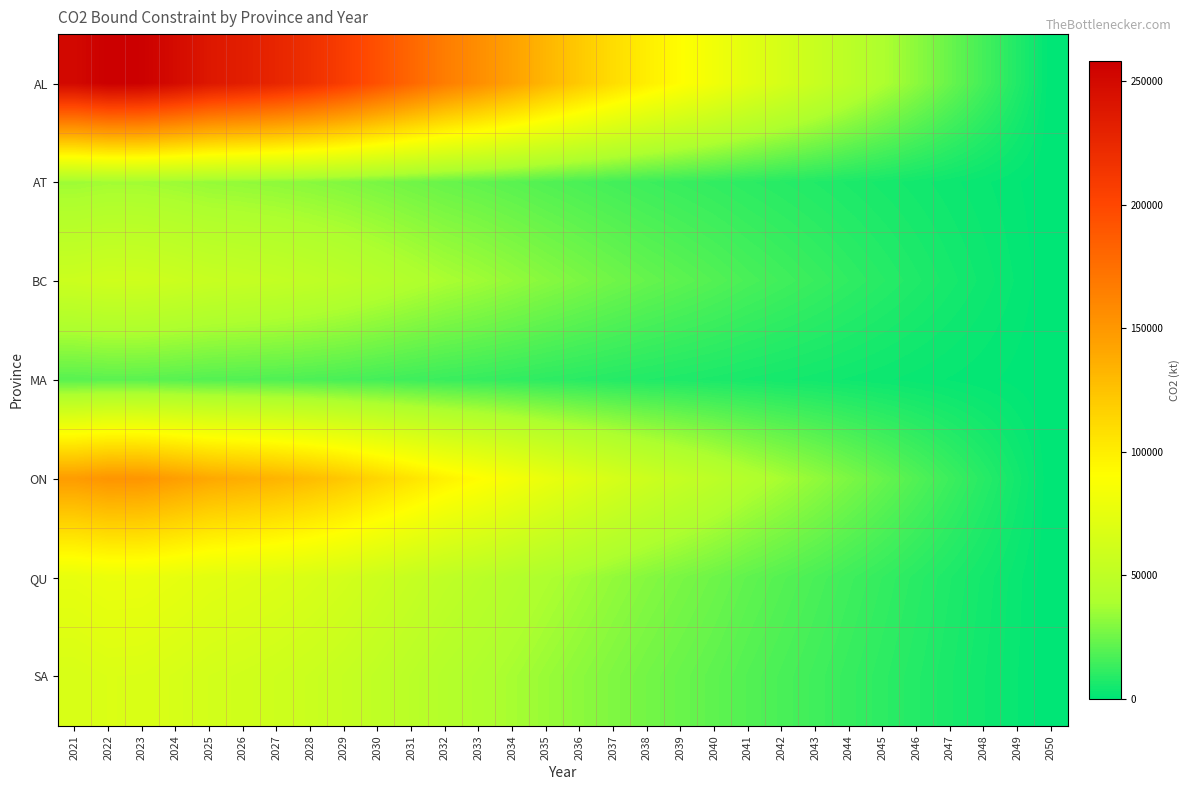

Reading left to right, what are all the values shown in this chart?

AL: 2021=250472.2	2022=258065.2	2023=256944.1	2024=248352.4	2025=238190.1	2026=232767.4	2027=226480.9	2028=218075.6	2029=207017.8	2030=193624.7	2031=179944.2	2032=166284.2	2033=155818.0	2034=143999.8	2035=131923.4	2036=120709.8	2037=109713.3	2038=99638.7	2039=90883.3	2040=82111.0	2041=72480.6	2042=64377.2	2043=56155.2	2044=47819.6	2045=39760.2	2046=31773.8	2047=23685.1	2048=15786.6	2049=7867.9	2050=0.0
AT: 2021=35600.1	2022=36679.3	2023=36520.0	2024=35298.8	2025=33854.4	2026=33083.7	2027=32190.2	2028=30995.5	2029=29423.8	2030=27520.3	2031=25575.8	2032=23634.3	2033=22146.7	2034=20467.0	2035=18750.5	2036=17156.7	2037=15593.8	2038=14161.9	2039=12917.4	2040=11670.6	2041=10301.8	2042=9150.0	2043=7981.4	2044=6796.7	2045=5651.2	2046=4516.1	2047=3366.4	2048=2243.8	2049=1118.3	2050=0.0
BC: 2021=58094.7	2022=59855.8	2023=59595.8	2024=57603.0	2025=55246.0	2026=53988.2	2027=52530.1	2028=50580.6	2029=48015.8	2030=44909.4	2031=41736.4	2032=38568.1	2033=36140.5	2034=33399.4	2035=30598.4	2036=27997.5	2037=25447.0	2038=23110.3	2039=21079.5	2040=19044.9	2041=16811.2	2042=14931.7	2043=13024.7	2044=11091.3	2045=9222.0	2046=7369.6	2047=5493.6	2048=3661.6	2049=1824.9	2050=0.0
MA: 2021=20245.1	2022=20858.8	2023=20768.2	2024=20073.8	2025=19252.4	2026=18814.1	2027=18306.0	2028=17626.6	2029=16732.8	2030=15650.3	2031=14544.5	2032=13440.4	2033=12594.4	2034=11639.2	2035=10663.1	2036=9756.7	2037=8867.9	2038=8053.6	2039=7345.9	2040=6636.9	2041=5858.4	2042=5203.5	2043=4538.9	2044=3865.2	2045=3213.7	2046=2568.2	2047=1914.4	2048=1276.0	2049=636.0	2050=0.0
ON: 2021=147290.6	2022=151755.7	2023=151096.4	2024=146044.0	2025=140068.1	2026=136879.2	2027=133182.4	2028=128239.7	2029=121737.1	2030=113861.3	2031=105816.4	2032=97783.7	2033=91629.0	2034=84679.3	2035=77577.8	2036=70983.6	2037=64517.1	2038=58592.7	2039=53444.1	2040=48285.5	2041=42622.3	2042=37857.1	2043=33022.2	2044=28120.4	2045=23381.0	2046=18684.6	2047=13928.1	2048=9283.4	2049=4626.7	2050=0.0
QU: 2021=75796.9	2022=78094.7	2023=77755.4	2024=75155.5	2025=72080.2	2026=70439.2	2027=68536.8	2028=65993.2	2029=62646.9	2030=58594.0	2031=54454.0	2032=50320.3	2033=47153.1	2034=43576.7	2035=39922.2	2036=36528.7	2037=33201.0	2038=30152.3	2039=27502.8	2040=24848.1	2041=21933.8	2042=19481.6	2043=16993.5	2044=14471.0	2045=12032.1	2046=9615.3	2047=7167.5	2048=4777.3	2049=2381.0	2050=0.0
SA: 2021=65625.5	2022=67614.9	2023=67321.2	2024=65070.1	2025=62407.5	2026=60986.7	2027=59339.6	2028=57137.3	2029=54240.1	2030=50731.0	2031=47146.6	2032=43567.6	2033=40825.4	2034=37729.0	2035=34564.9	2036=31626.8	2037=28745.7	2038=26106.0	2039=23812.1	2040=21513.7	2041=18990.4	2042=16867.3	2043=14713.1	2044=12529.1	2045=10417.5	2046=8325.0	2047=6205.7	2048=4136.2	2049=2061.4	2050=0.0